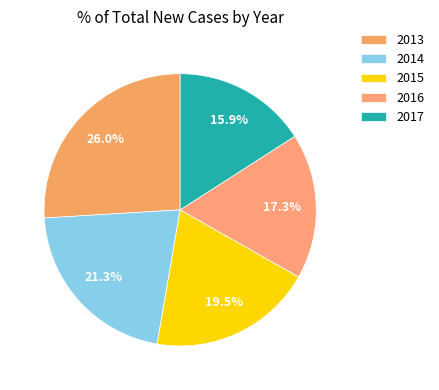

How many segments does this pie chart have?

5